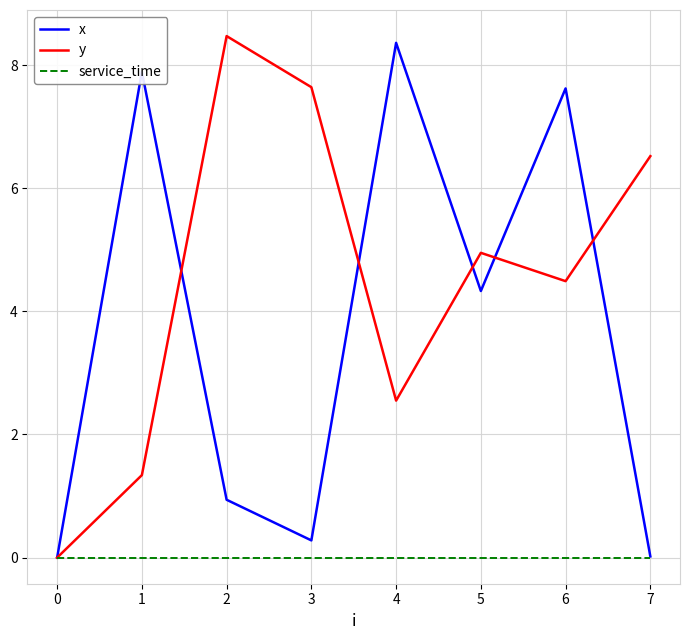

Rank the series at 4 from highest to lowest value.

x, y, service_time